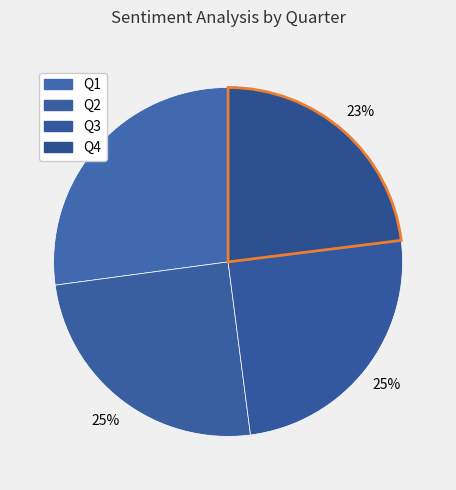

Is Q2 the majority of the pie?

No